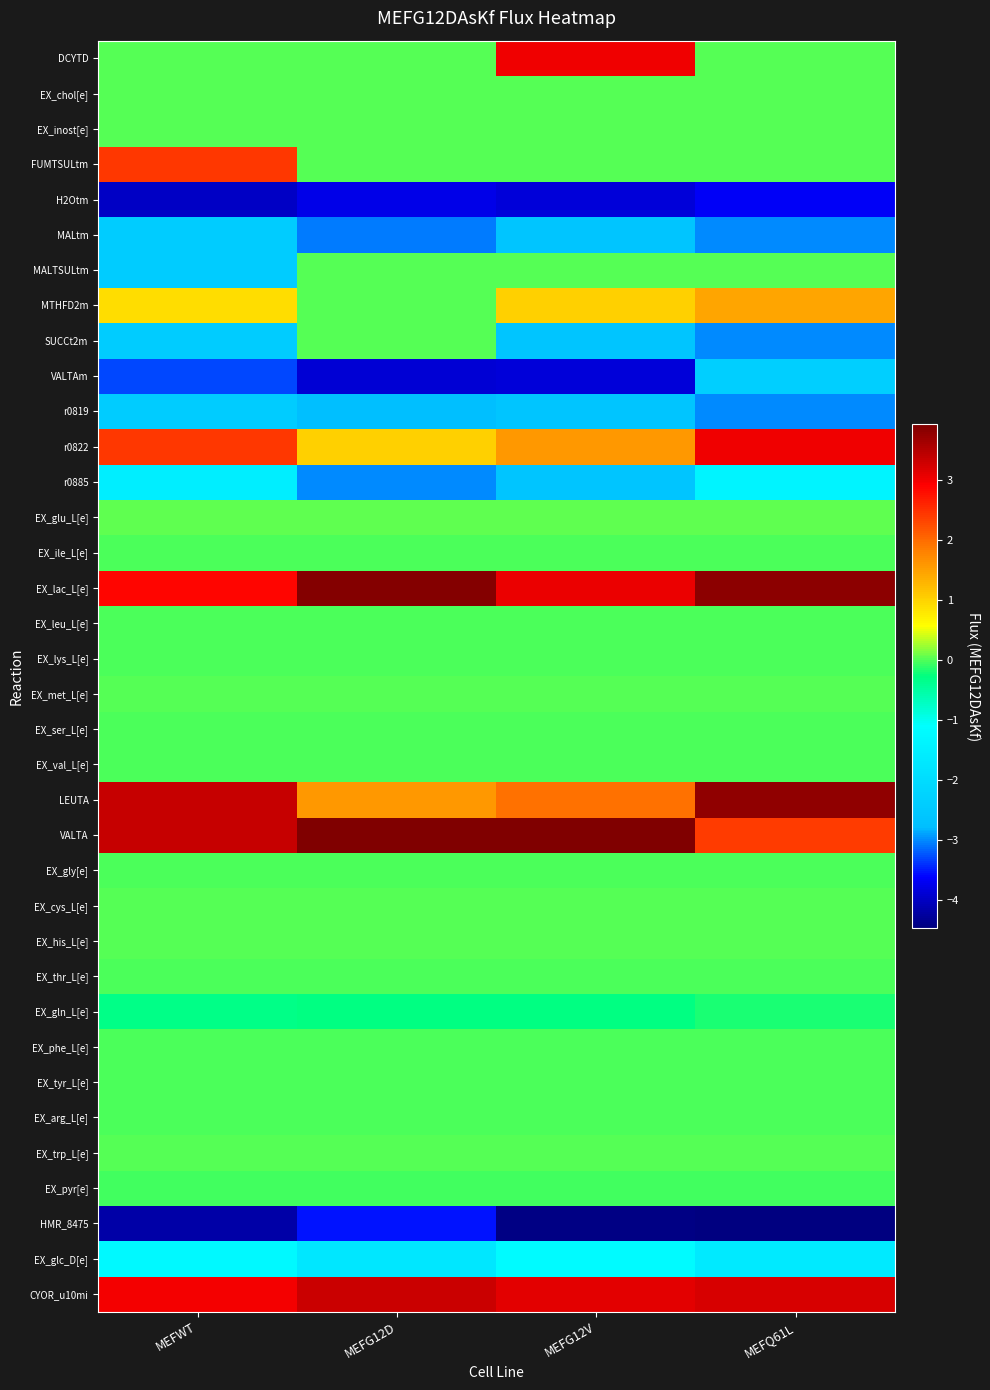

Rank the series at MEFQ61L from lowest to highest value.

HMR_8475, H2Otm, MALtm, SUCCt2m, r0819, VALTAm, EX_glc_D[e], r0885, EX_gln_L[e], EX_pyr[e], EX_val_L[e], EX_leu_L[e], EX_ile_L[e], EX_thr_L[e], EX_lys_L[e], EX_ser_L[e], EX_gly[e], EX_phe_L[e], EX_arg_L[e], EX_tyr_L[e], EX_met_L[e], EX_cys_L[e], EX_his_L[e], EX_trp_L[e], EX_inost[e], EX_chol[e], DCYTD, FUMTSULtm, MALTSULtm, EX_glu_L[e], MTHFD2m, VALTA, r0822, CYOR_u10mi, LEUTA, EX_lac_L[e]